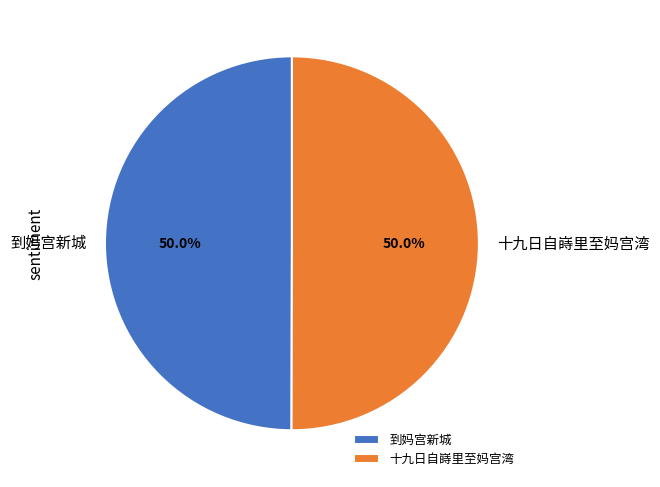

Combined, do 十九日自嵵里至妈宫湾 and 到妈宫新城 account for over 50%?

Yes